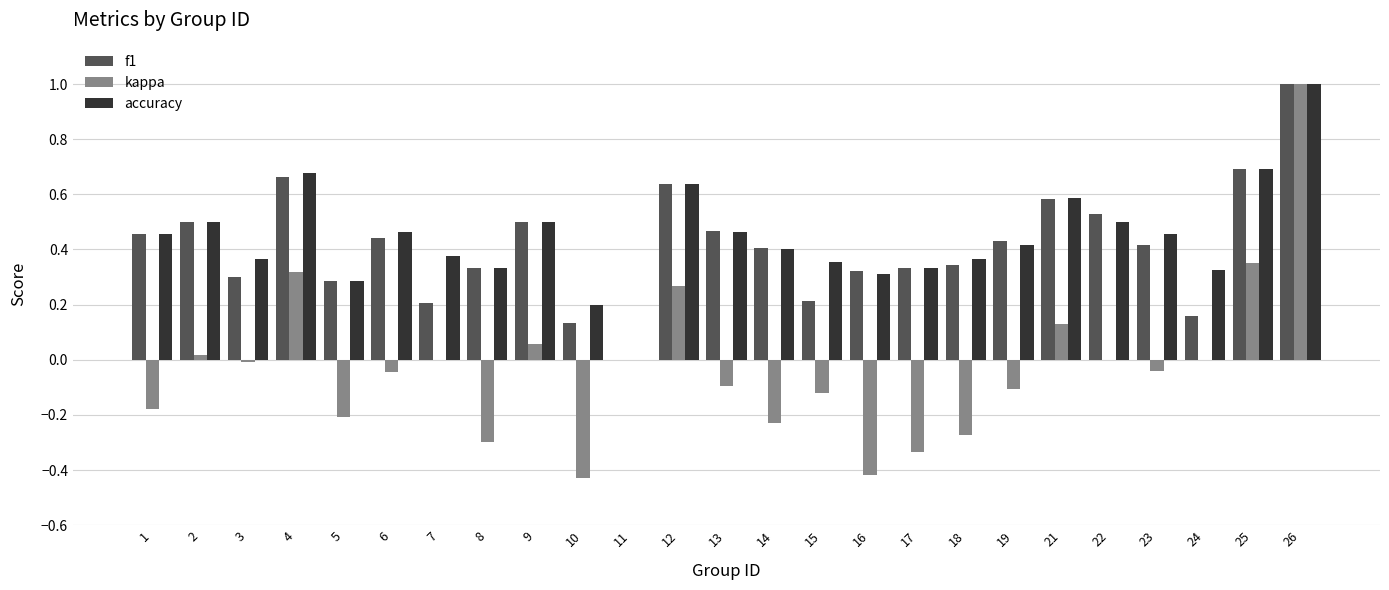

How many groups of bars are there?

25